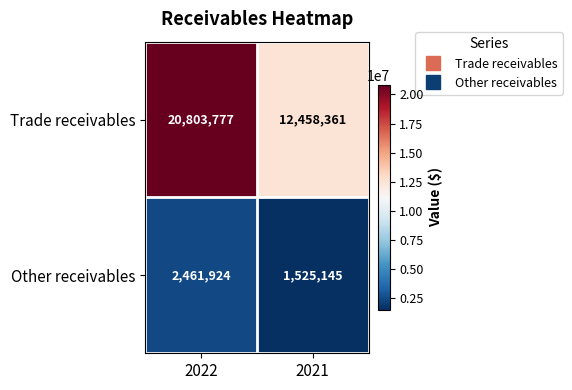

Which series has the largest total across all categories?

Trade receivables